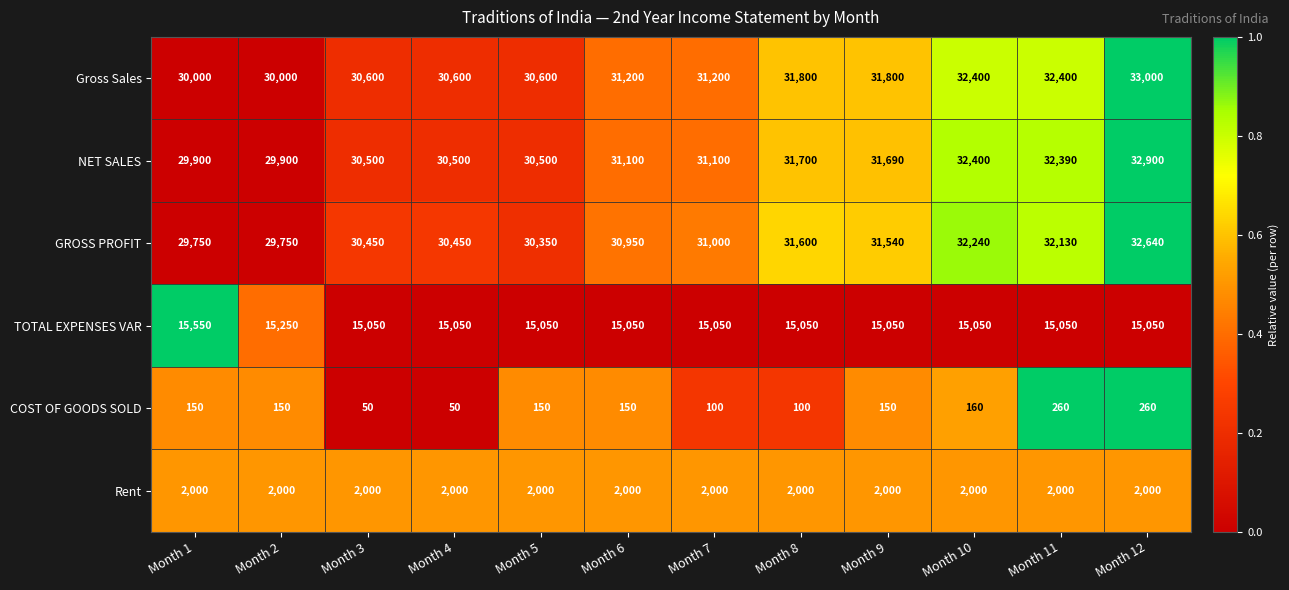

What is the spread (max minus min) of values at Month 9?

31650